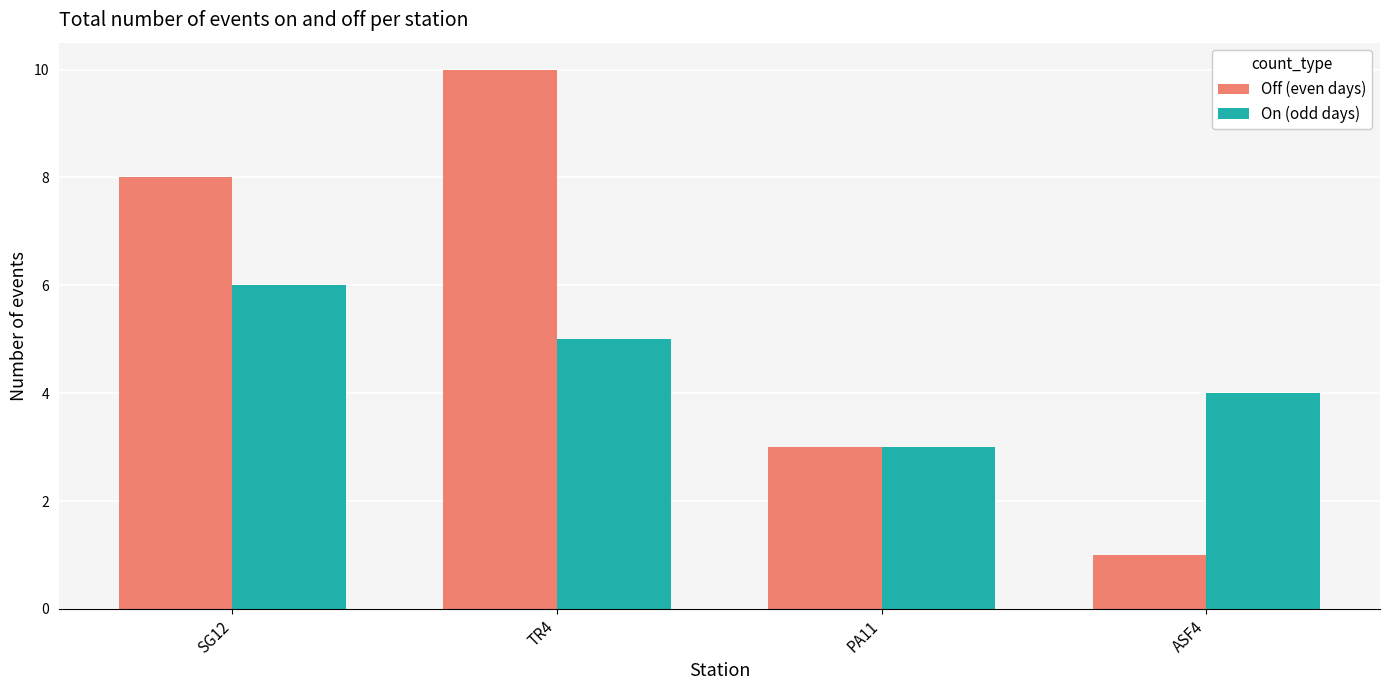

What is the difference between the maximum and minimum values in the Off (even days) series?

9